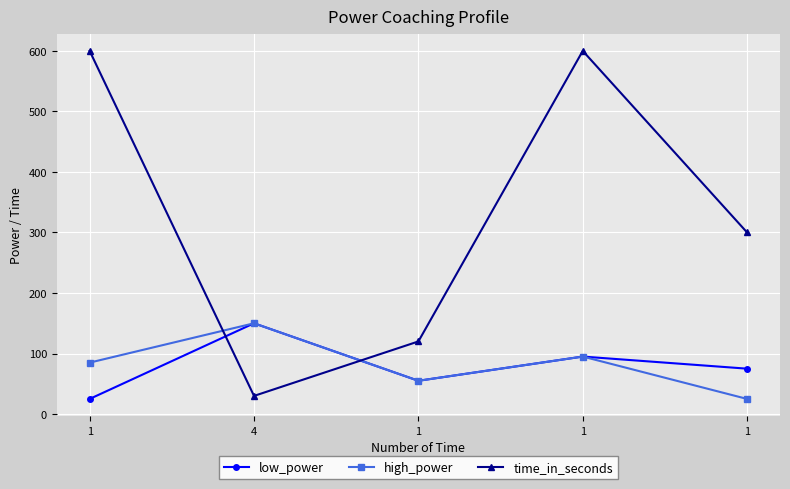

The high_power series shows 89 at 1. True or false?

False